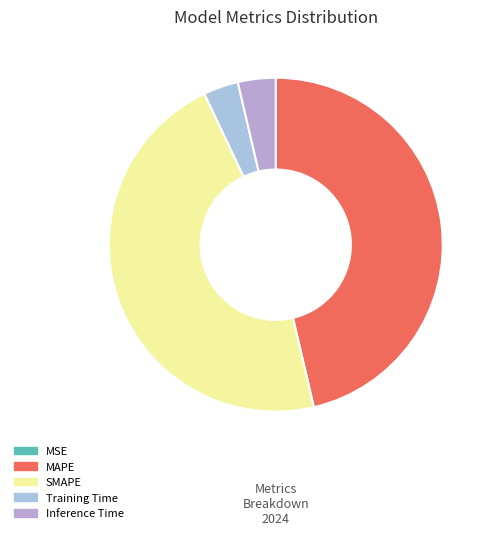

To the nearest percent, what percentage of the pie is Inference Time?

4%